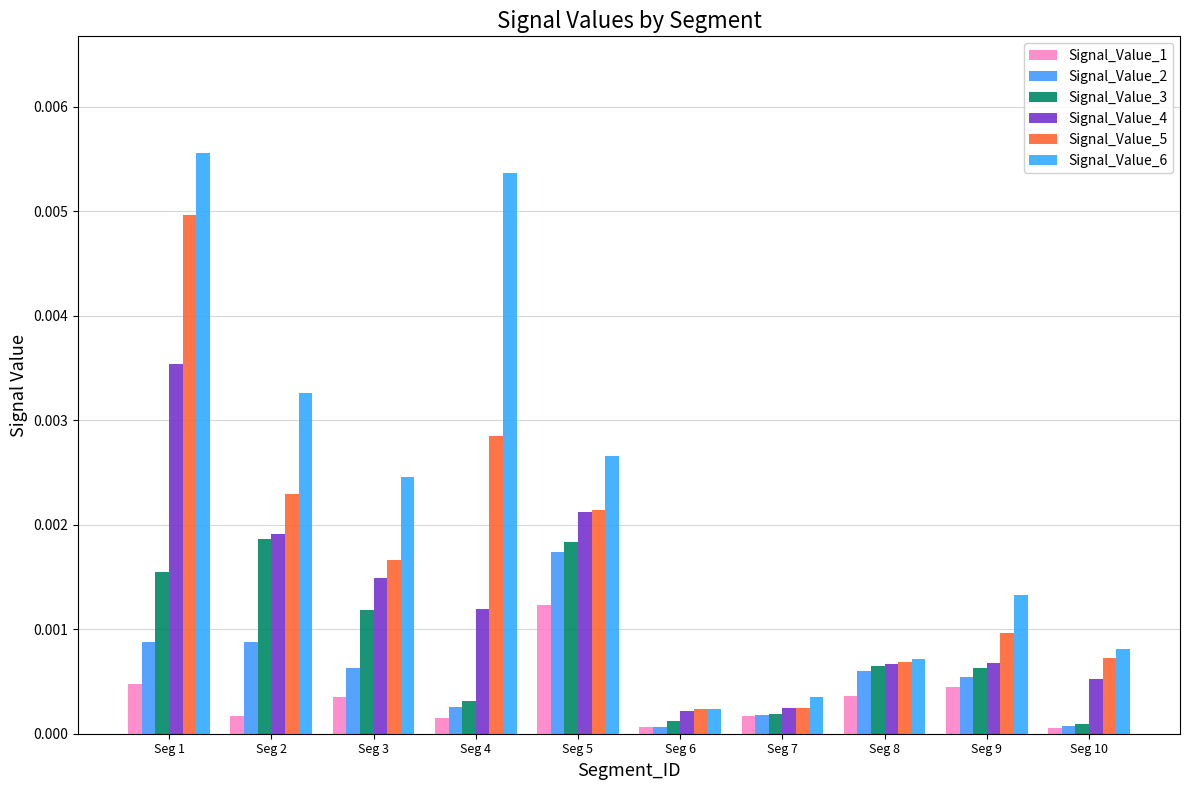

At how many categories does at least one series exceed 0?

10